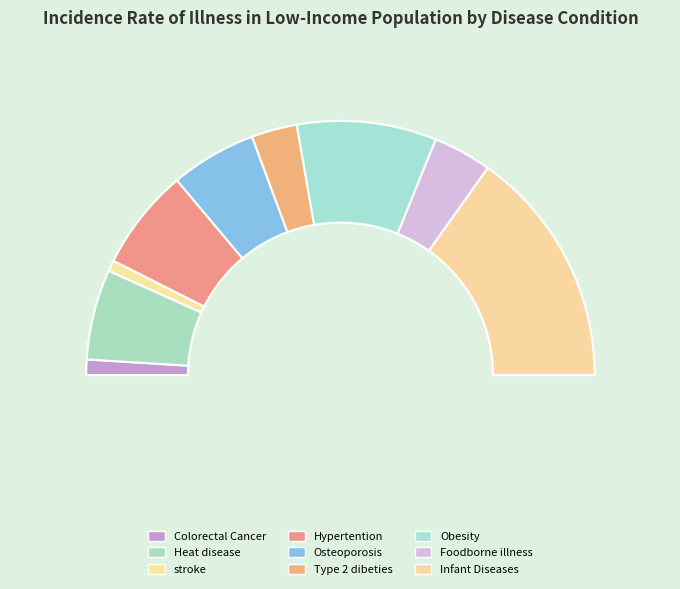

What is the change in value from Osteoporosis to Type 2 dibeties?

-0.1